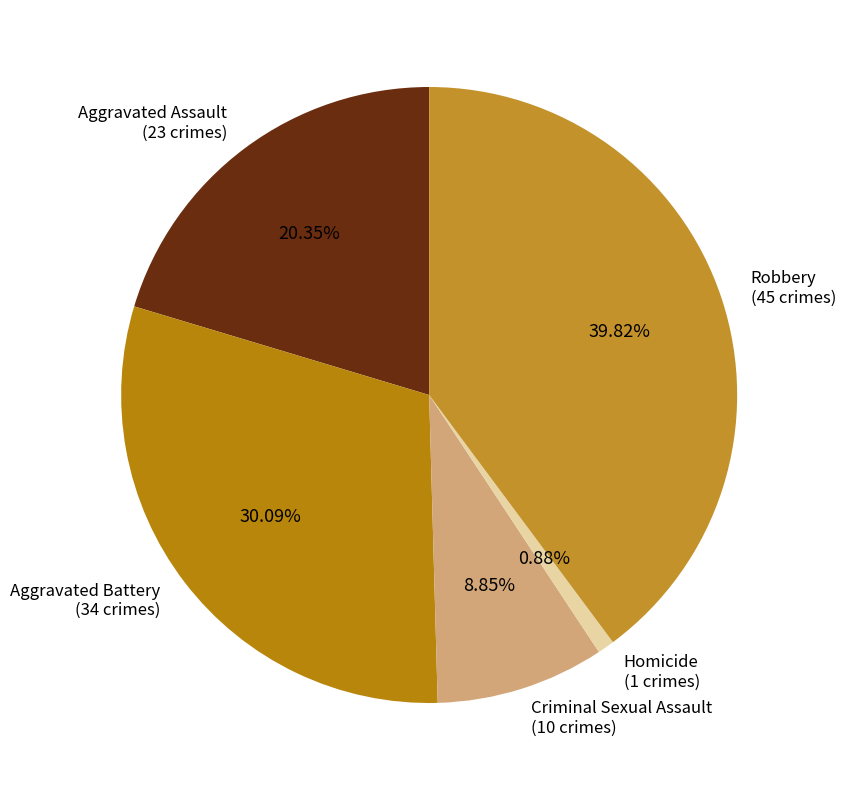

What is the total percentage of Robbery and Aggravated Assault?

60.2%